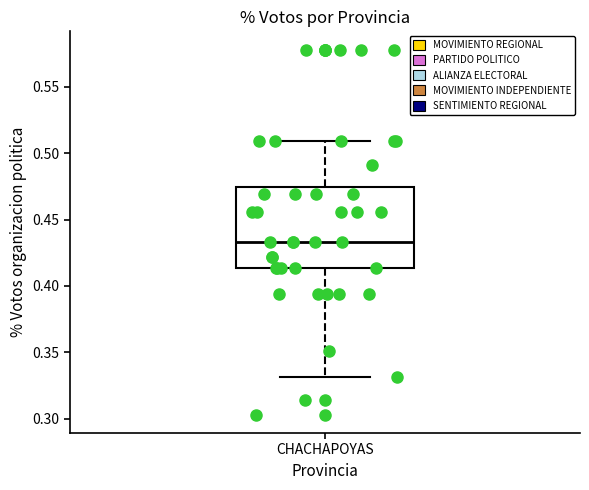

Read this box plot against the y-axis: the position of the median line, the range covered by the box, and the ends of both whiskers. The values are not printed on the chart, so give them approximately, as read against the axis.

median 0.435, box 0.415 to 0.475, whiskers 0.330 to 0.510